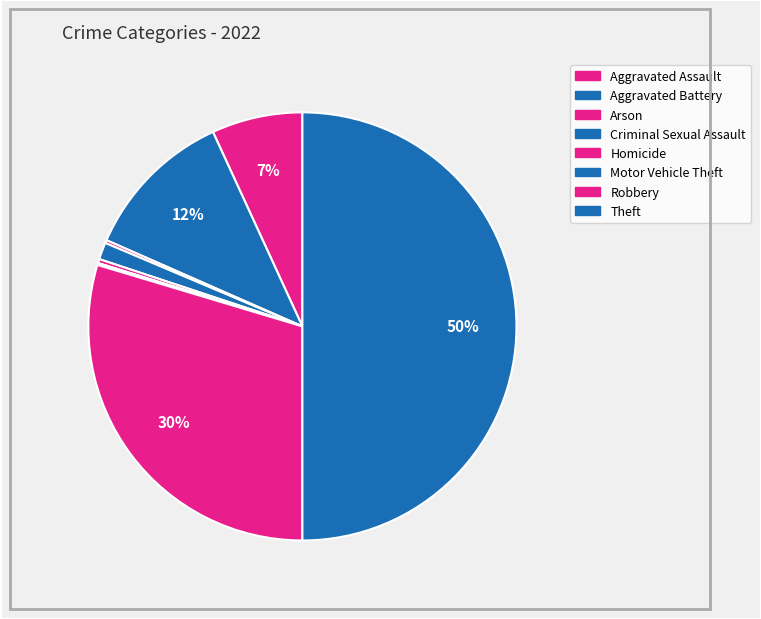

To the nearest percent, what portion does Aggravated Assault represent?

7%